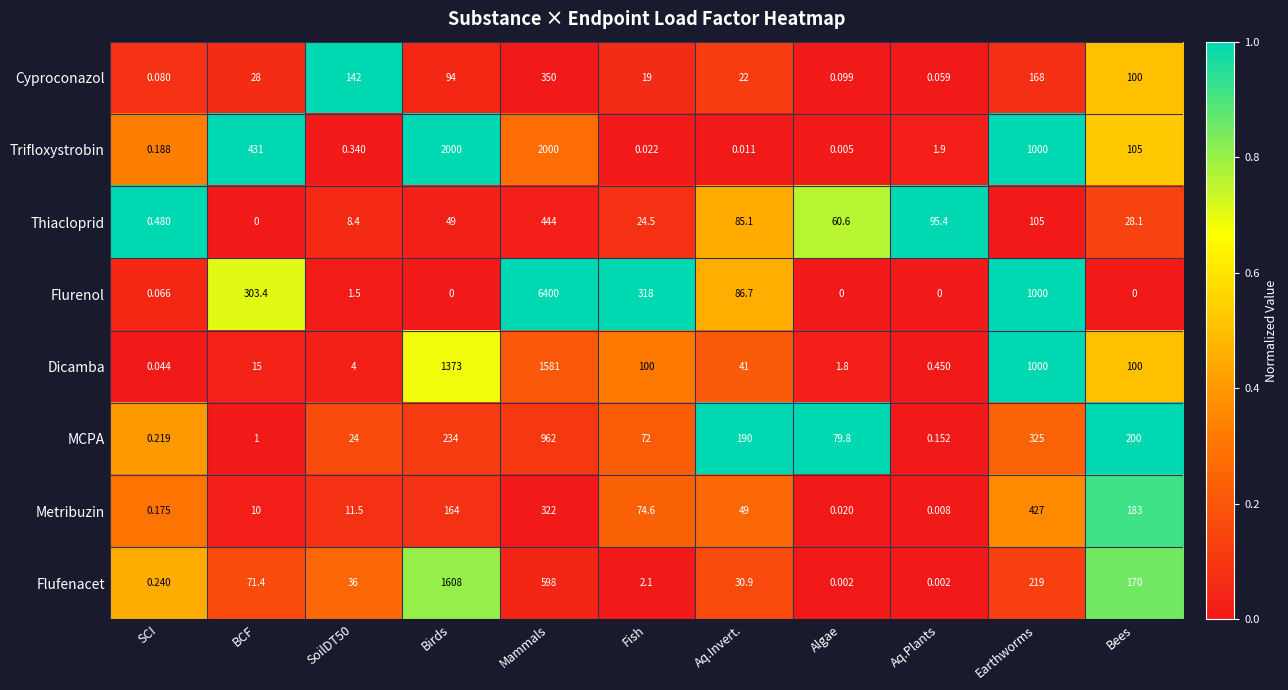

Between Mammals and Algae, which series saw the biggest shift?

Flurenol